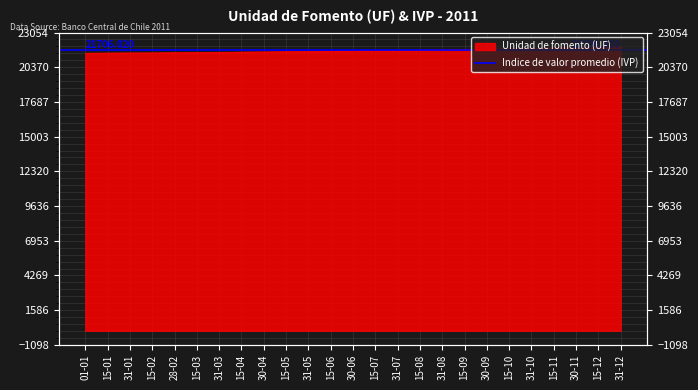

Count the number of values greater than 21627.

13